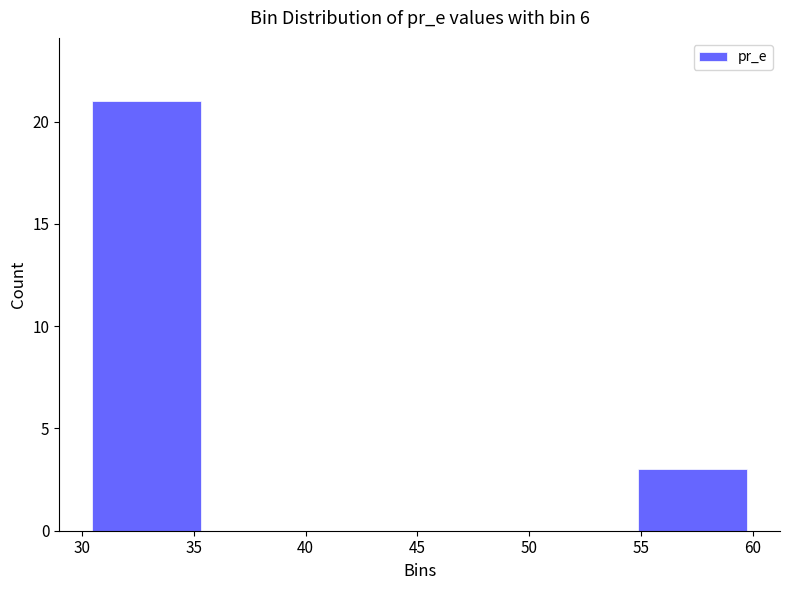

What is the height of the bar covering 55.0 to 60.0 on the x-axis? Neither the bar edges nor the heights are printed on the chart, so give them approximately, as read against the axes.

3